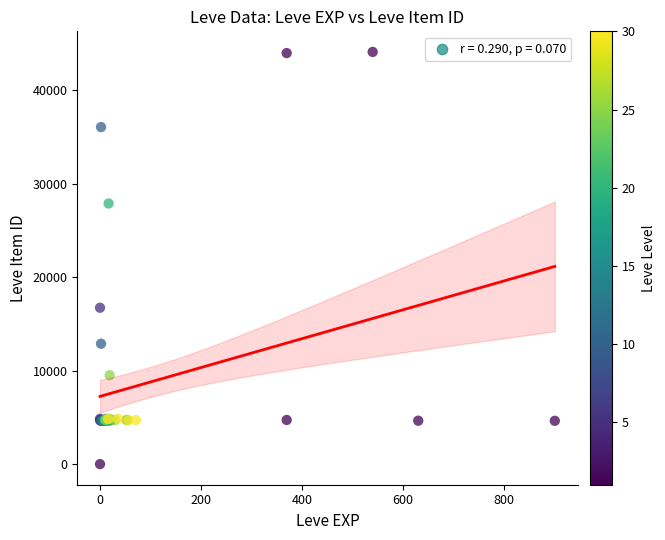

What Y value in the scatter plot is closest to 22050?

16734